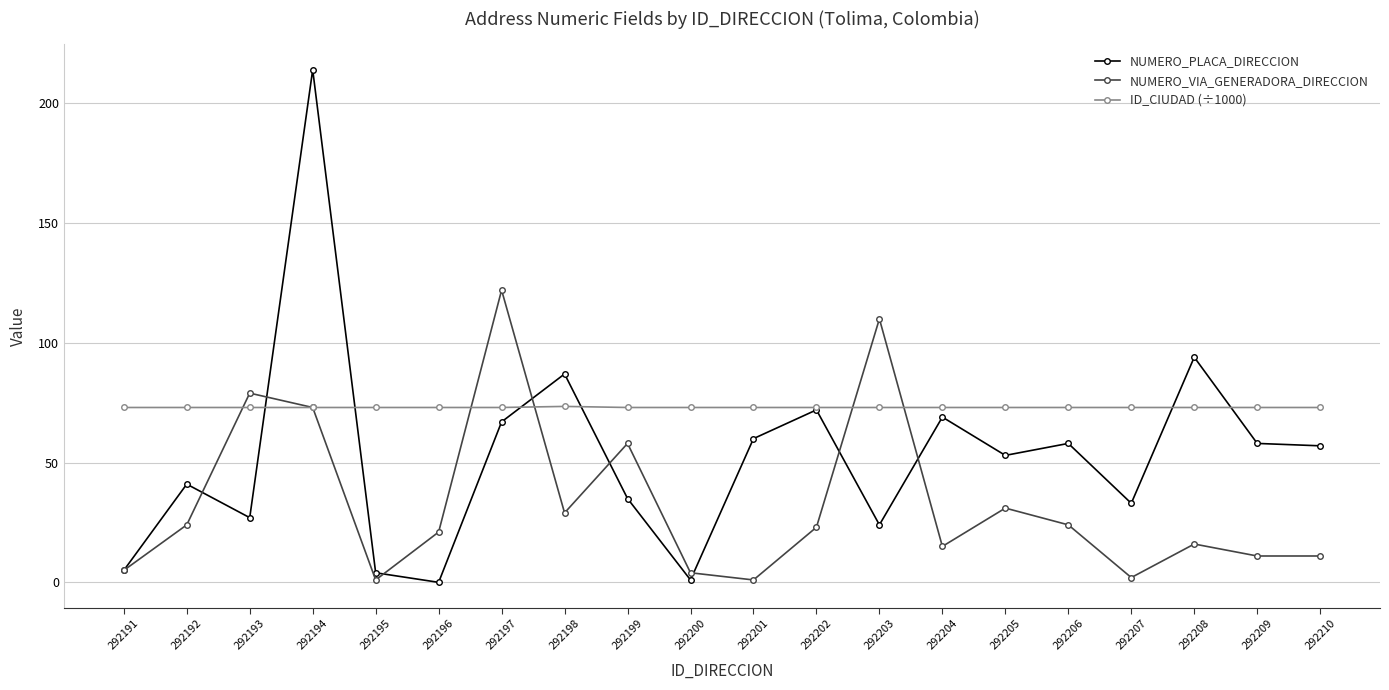

Which series has the largest range (max minus min)?

NUMERO_PLACA_DIRECCION